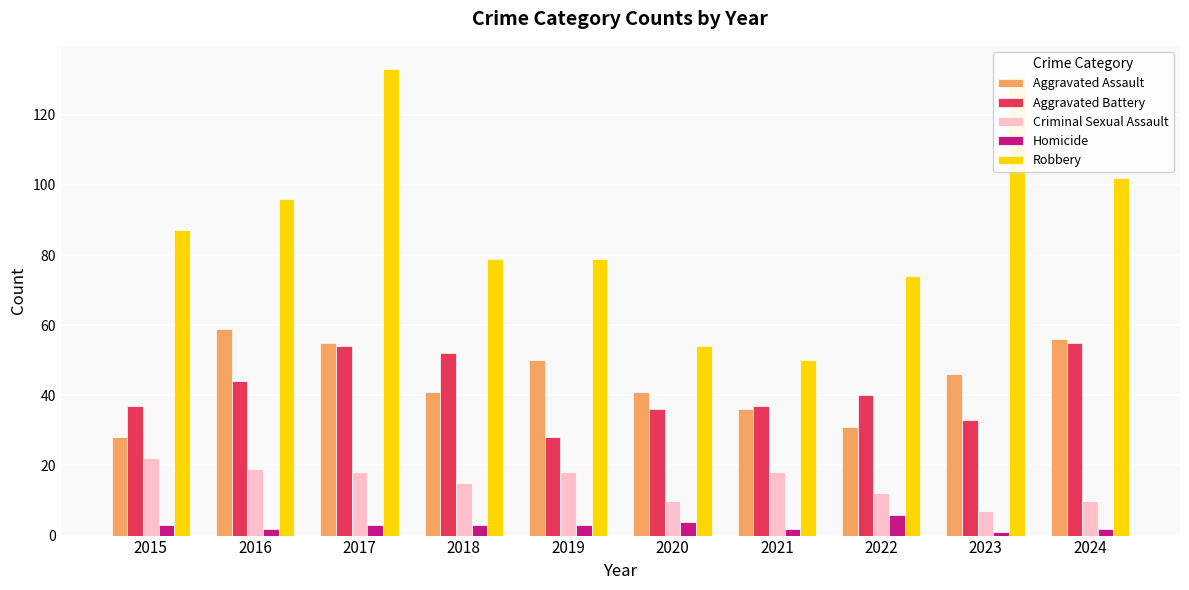

What is the sum of the Aggravated Battery values at 2024 and 2016?

99